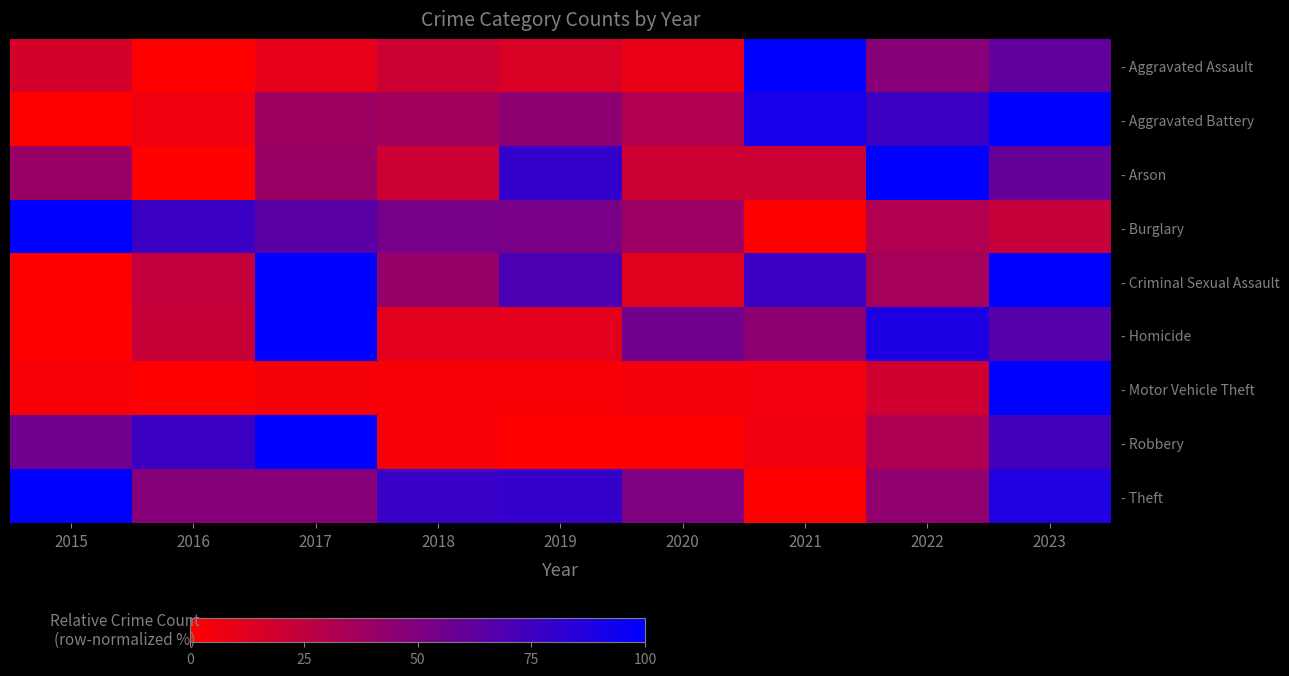

Rank the series at 2022 from lowest to highest value.

- Motor Vehicle Theft, - Burglary, - Robbery, - Criminal Sexual Assault, - Theft, - Aggravated Assault, - Aggravated Battery, - Homicide, - Arson